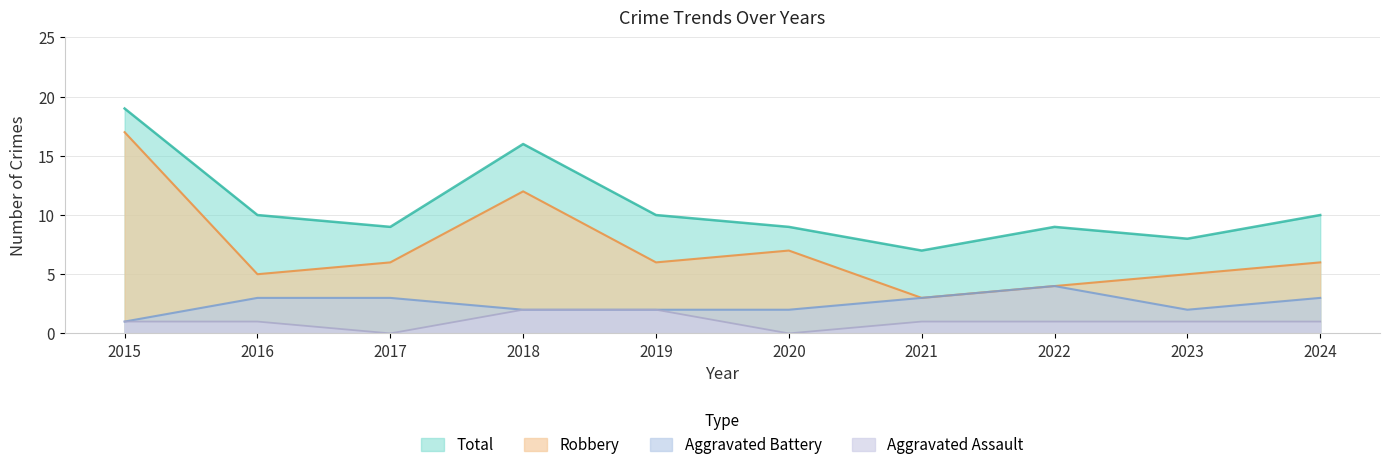

True or false: Aggravated Battery and Total intersect in this chart.

False